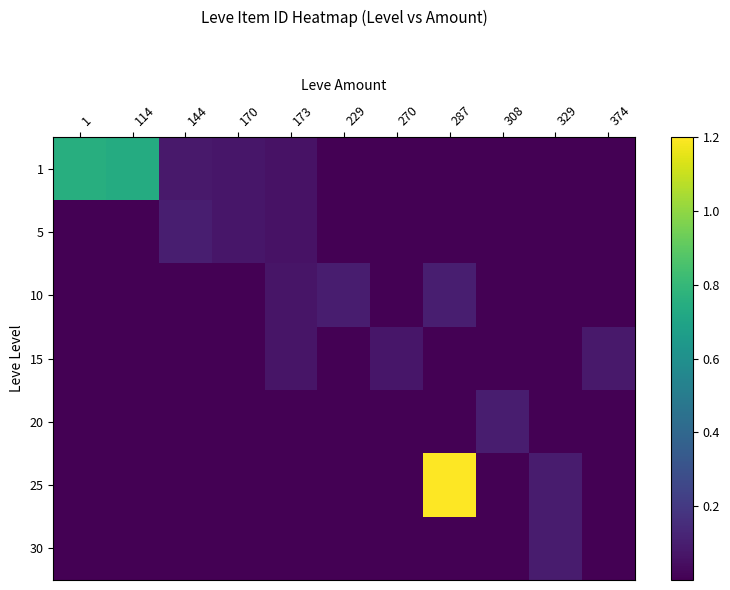

Reading left to right, extract all data points from this chart.

1: 1=0.8	114=0.7	144=0.1	170=0.1	173=0.1	229=0.0	270=0.0	287=0.0	308=0.0	329=0.0	374=0.0
5: 1=0.0	114=0.0	144=0.1	170=0.1	173=0.1	229=0.0	270=0.0	287=0.0	308=0.0	329=0.0	374=0.0
10: 1=0.0	114=0.0	144=0.0	170=0.0	173=0.1	229=0.1	270=0.0	287=0.1	308=0.0	329=0.0	374=0.0
15: 1=0.0	114=0.0	144=0.0	170=0.0	173=0.1	229=0.0	270=0.1	287=0.0	308=0.0	329=0.0	374=0.1
20: 1=0.0	114=0.0	144=0.0	170=0.0	173=0.0	229=0.0	270=0.0	287=0.0	308=0.1	329=0.0	374=0.0
25: 1=0.0	114=0.0	144=0.0	170=0.0	173=0.0	229=0.0	270=0.0	287=1.2	308=0.0	329=0.1	374=0.0
30: 1=0.0	114=0.0	144=0.0	170=0.0	173=0.0	229=0.0	270=0.0	287=0.0	308=0.0	329=0.1	374=0.0